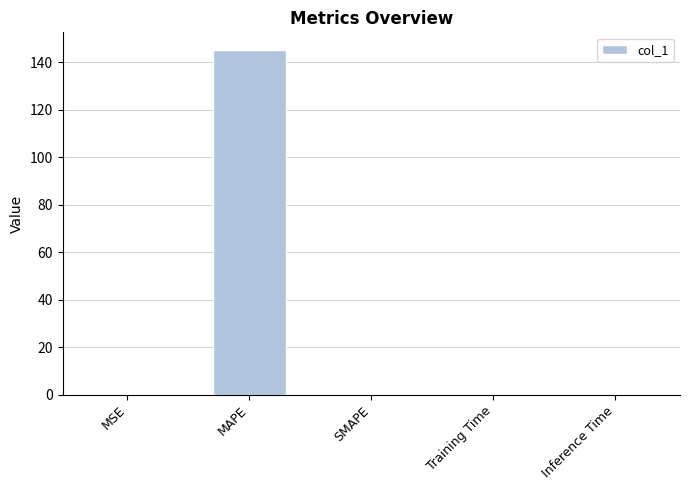

The value at MAPE is 145.4. True or false?

True